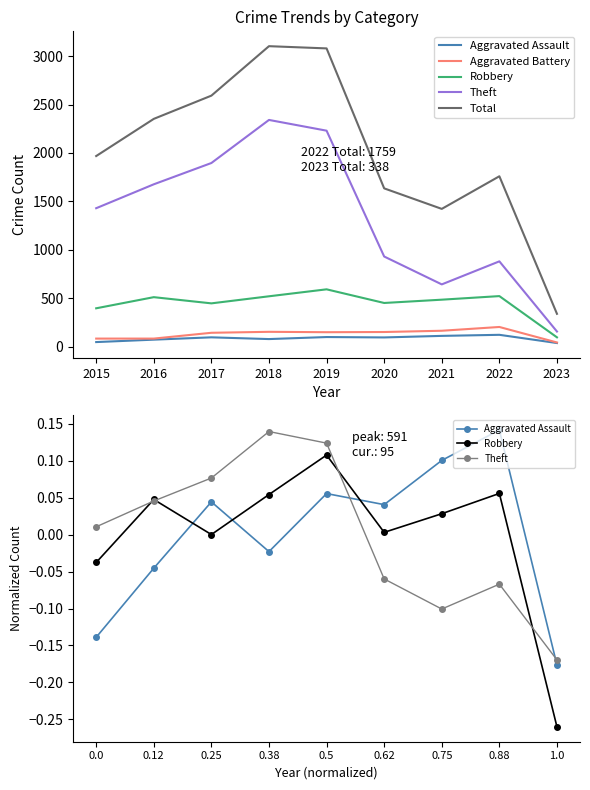

Does the chart have visible grid lines?

No